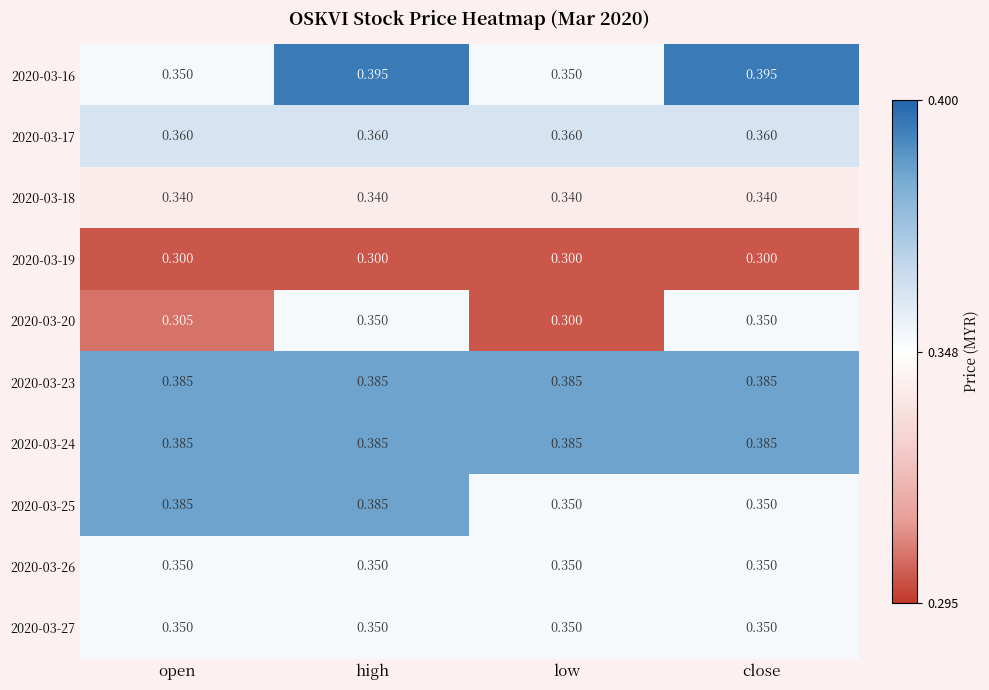

Is the value of 2020-03-16 at high greater than the value of 2020-03-17 at high?

Yes